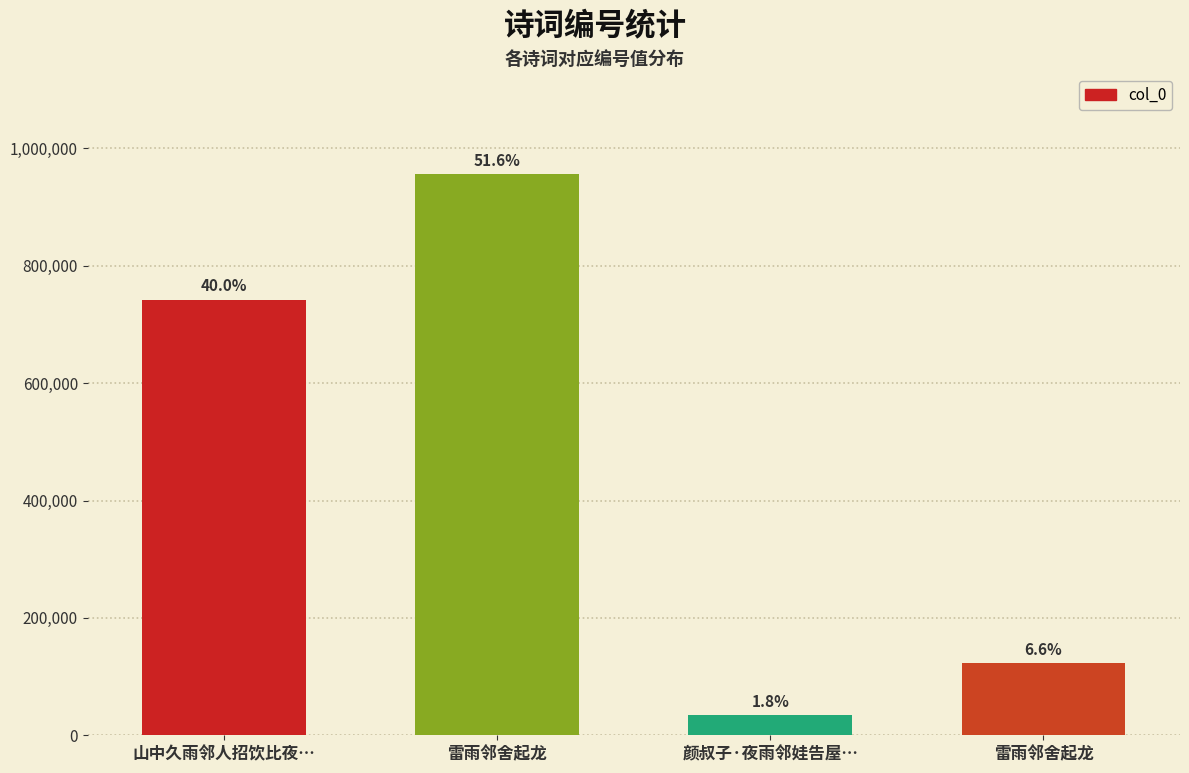

Which label corresponds to the smallest value in the chart?

颜叔子·夜雨邻娃告屋…